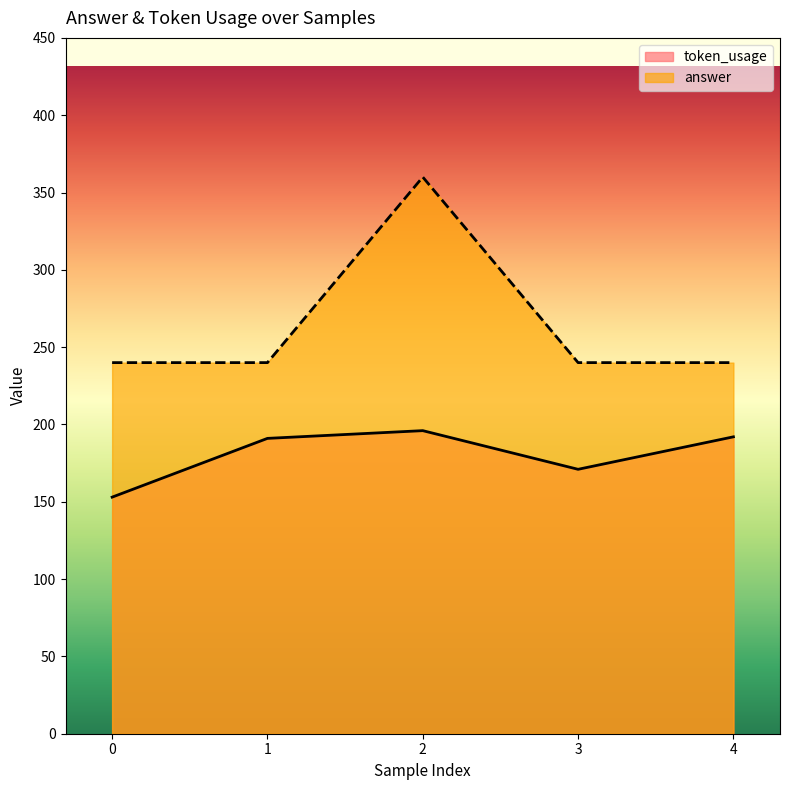

Is it true that token_usage equals 153 at 0?

True